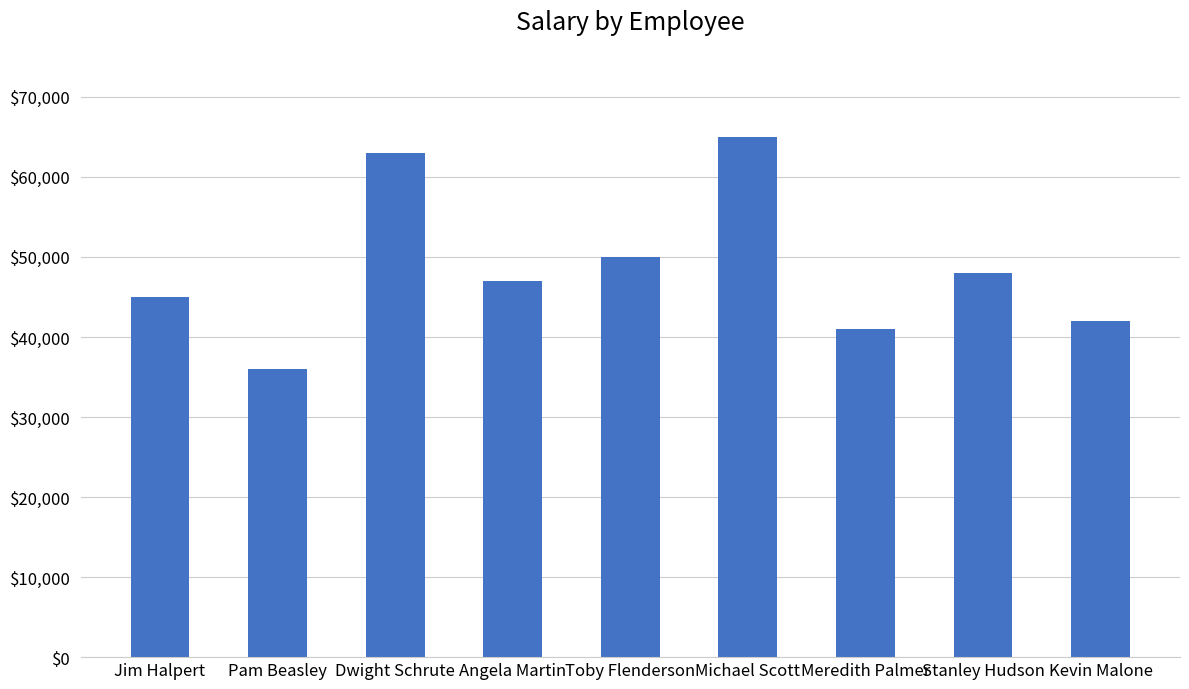

List the labels in order of value, smallest first.

Pam Beasley, Meredith Palmer, Kevin Malone, Jim Halpert, Angela Martin, Stanley Hudson, Toby Flenderson, Dwight Schrute, Michael Scott